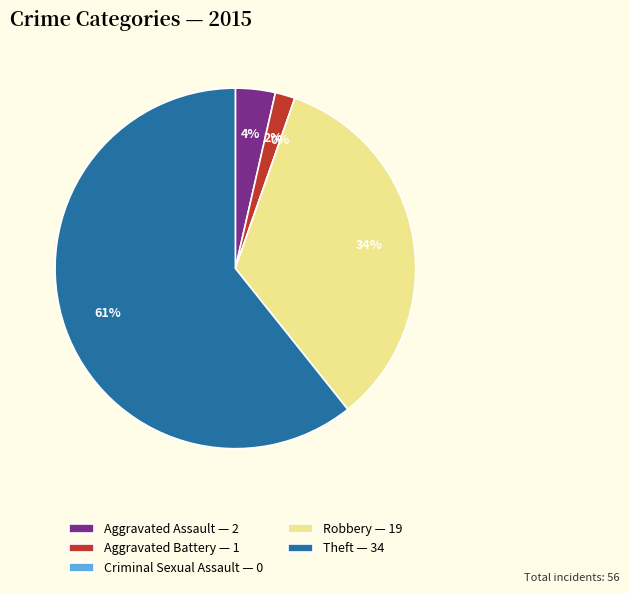

What percentage is the Aggravated Battery slice, to the nearest percent?

2%